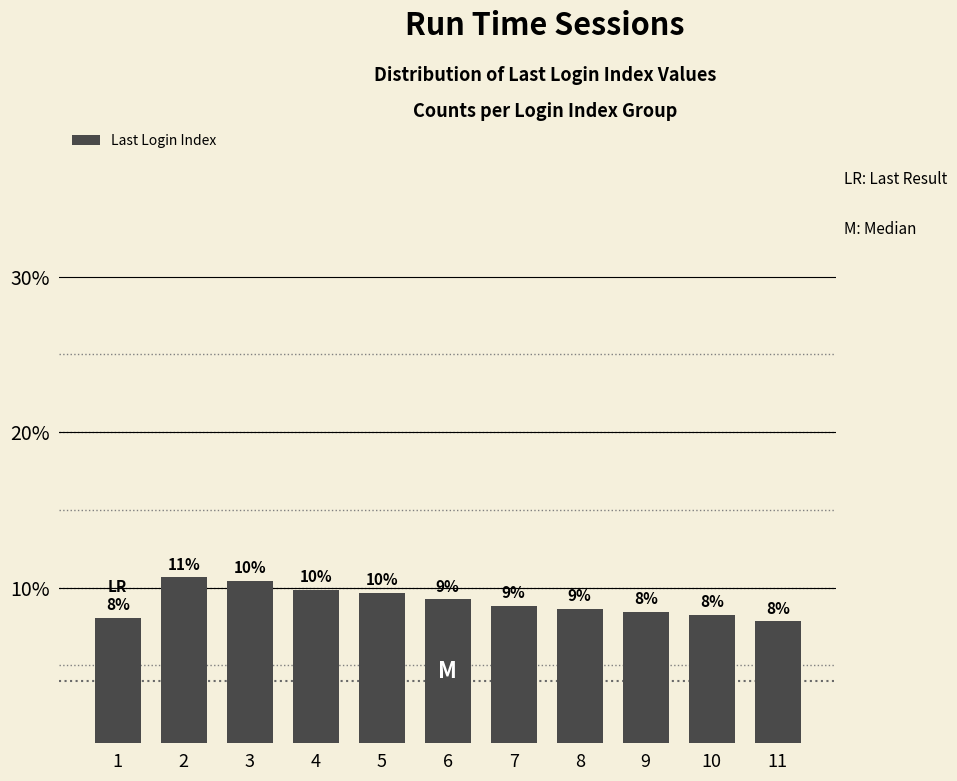

Are the bars horizontal?

No